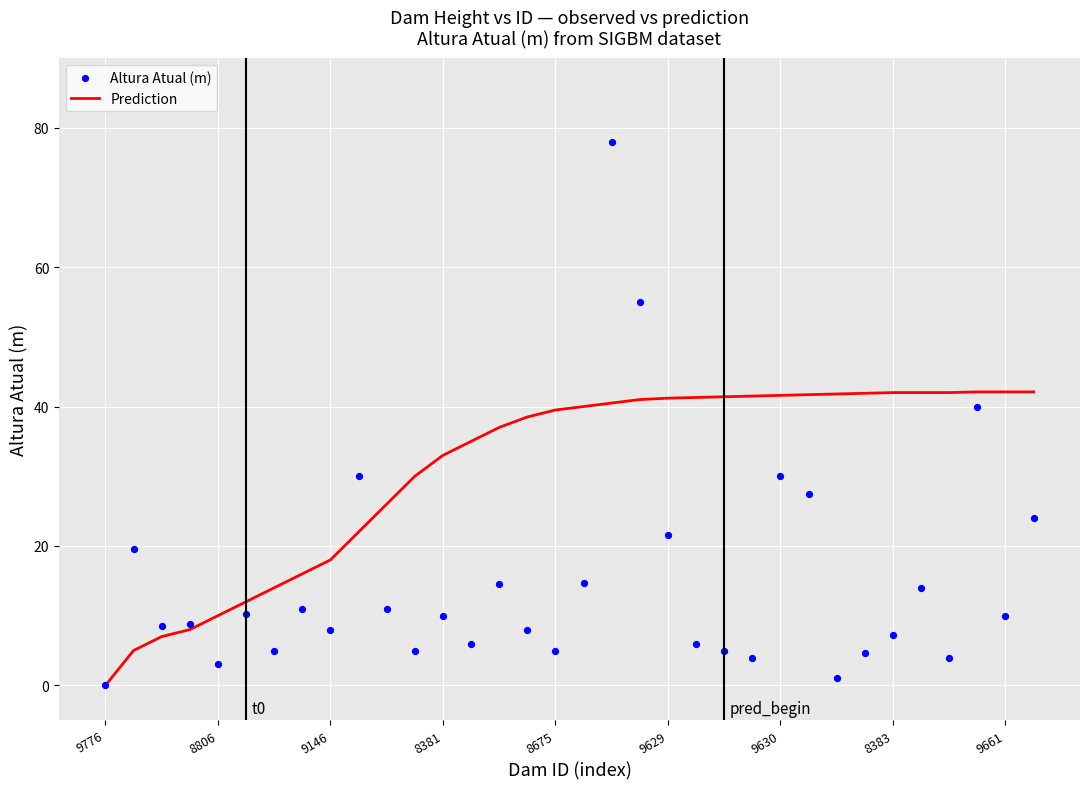

Which series reaches the maximum Y coordinate?

Altura Atual (m)